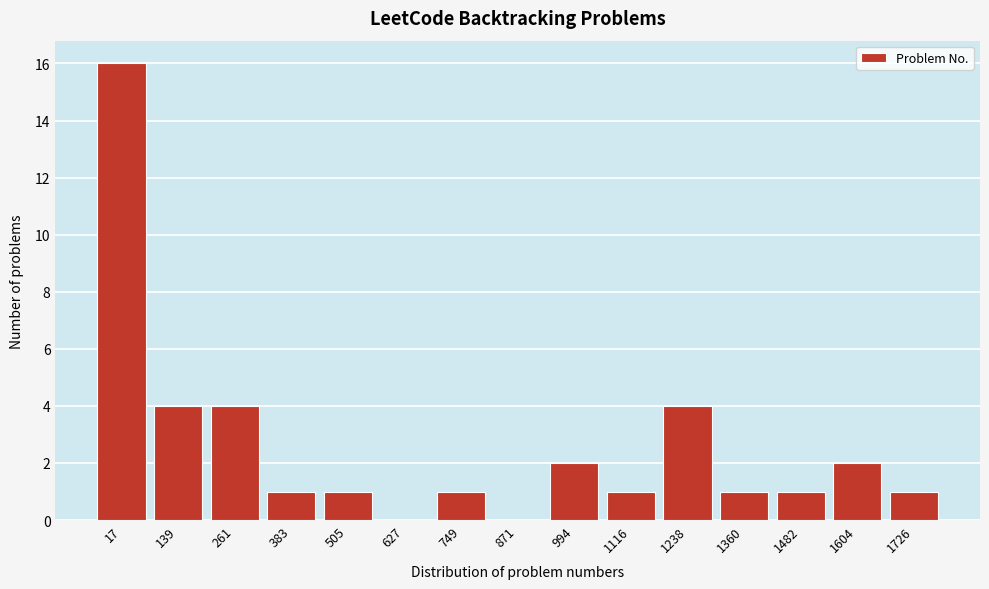

Reading left to right, what are all the values shown in this chart?

17=16	139=4	261=4	383=1	505=1	627=0	749=1	871=0	994=2	1116=1	1238=4	1360=1	1482=1	1604=2	1726=1